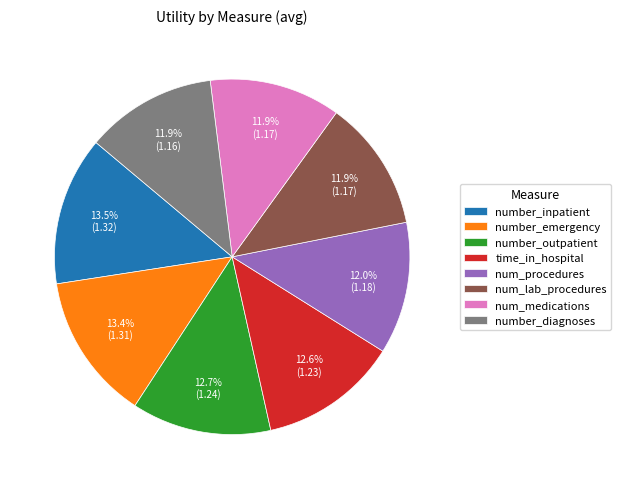

What percentage is the number_diagnoses slice, to the nearest percent?

12%